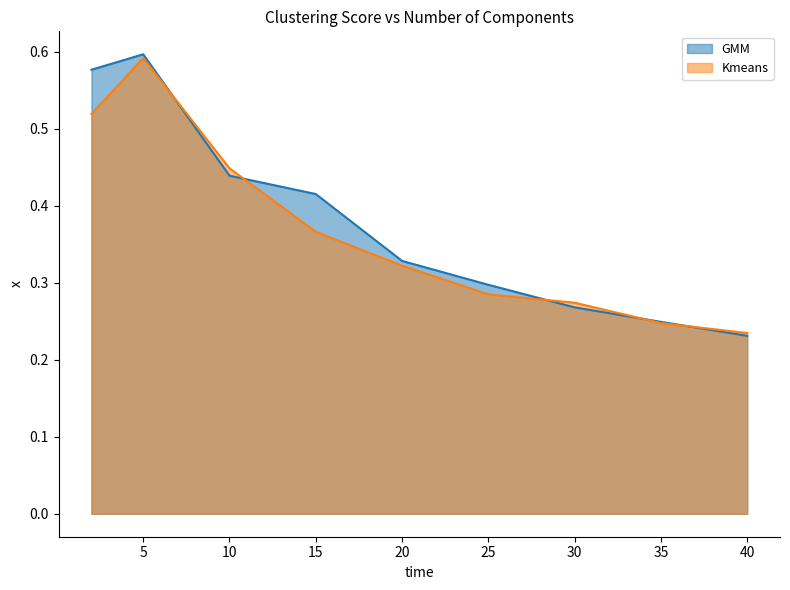

Which has a higher value, 25 or 2?

2